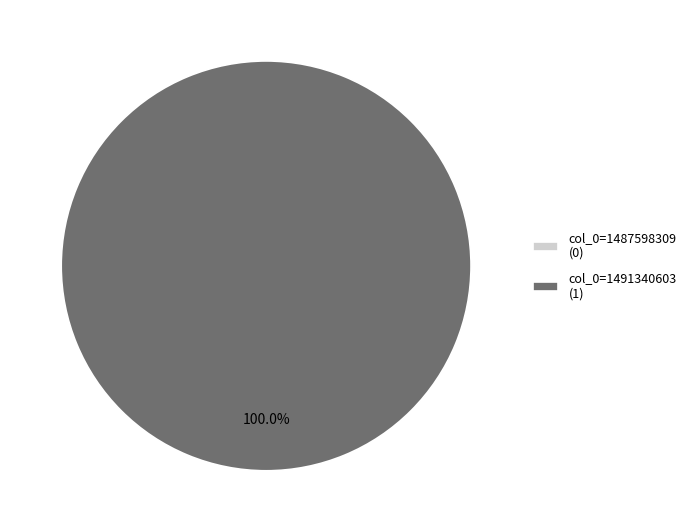

Count the number of slices in the pie.

2